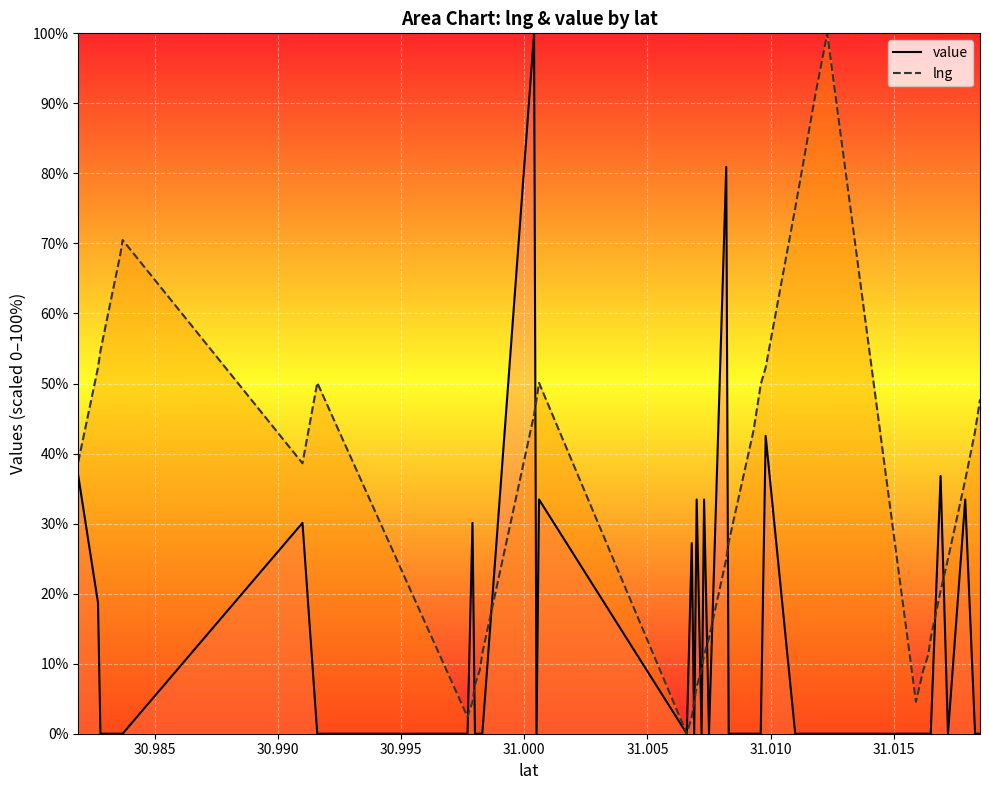

How many values in lng are above zero?

39